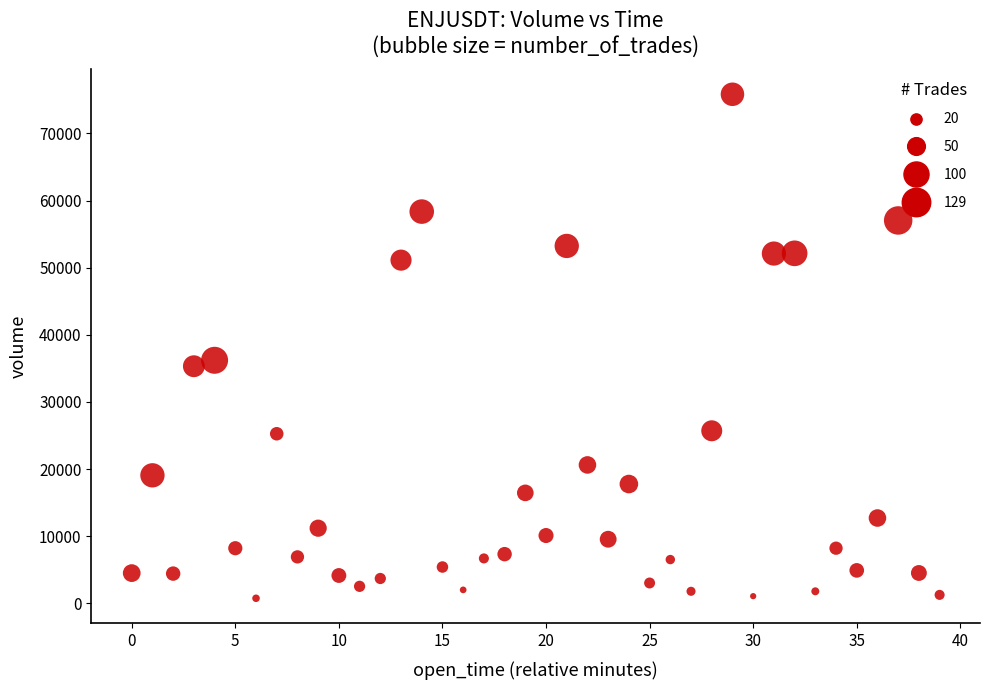

What Y value in the scatter plot is closest to 38292?

36206